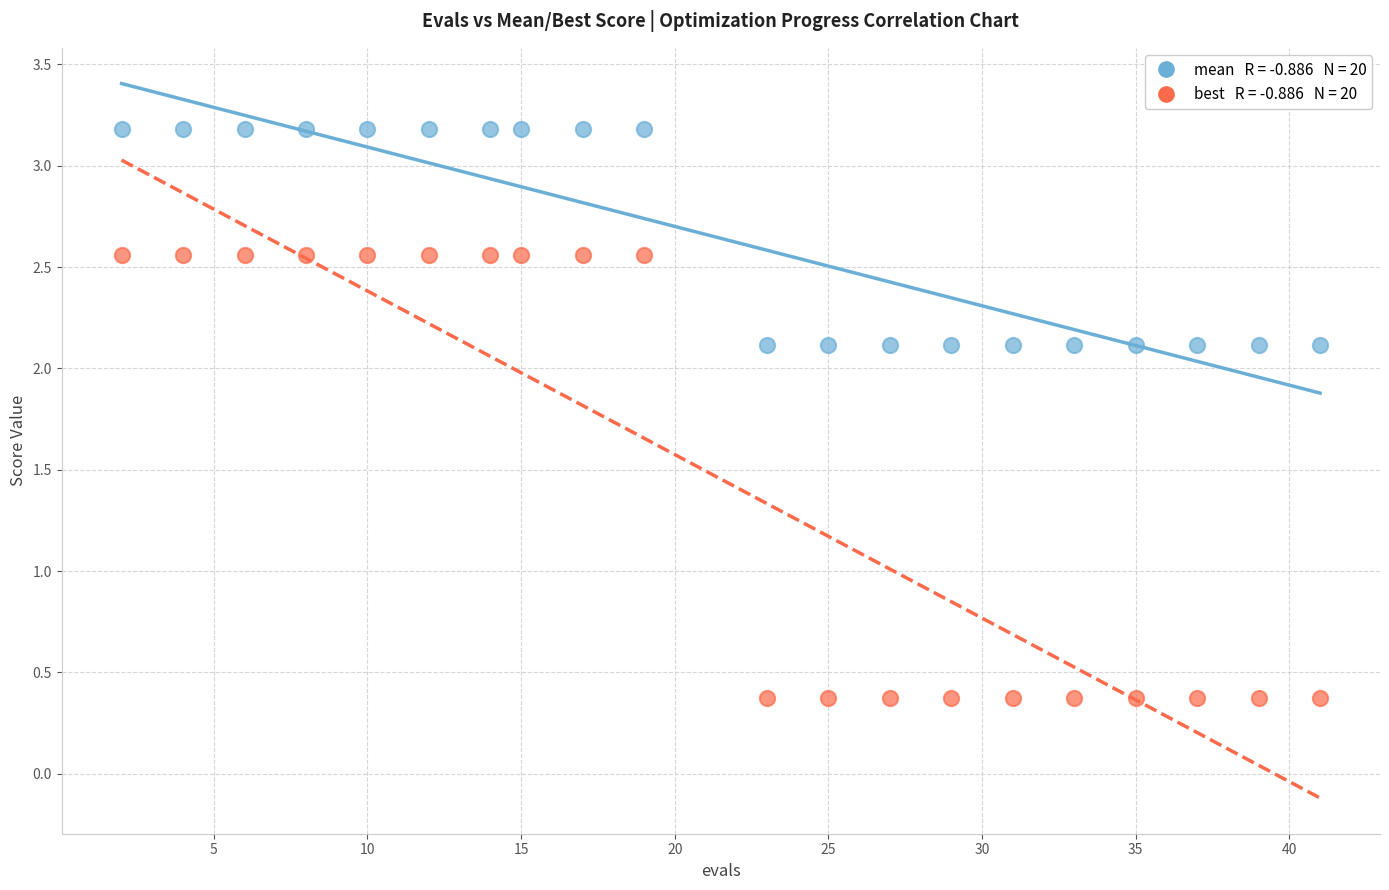

Across all data points, what is the range of Y values (max minus min)?

2.8